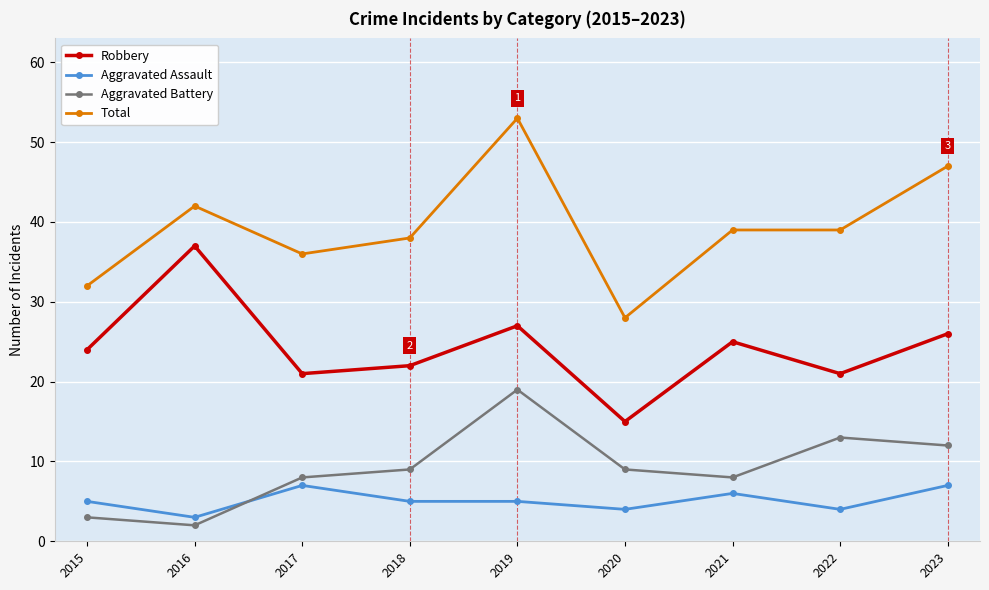

True or false: Robbery and Aggravated Assault intersect in this chart.

False